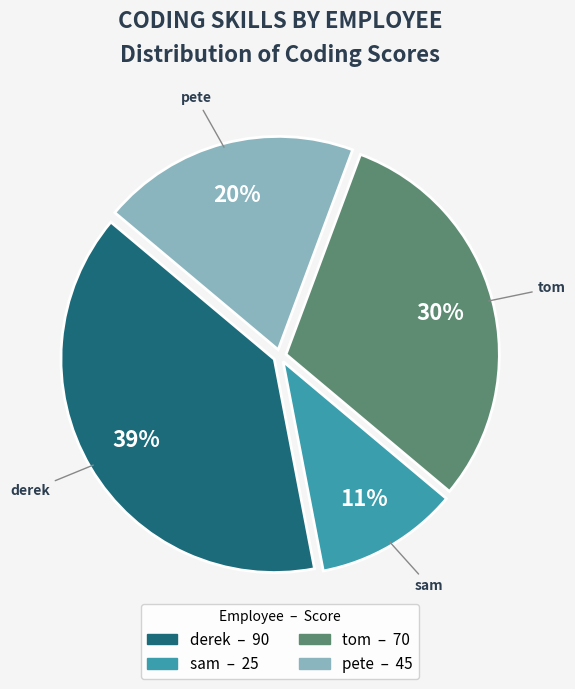

The sam slice represents 11% of the pie. True or false?

True